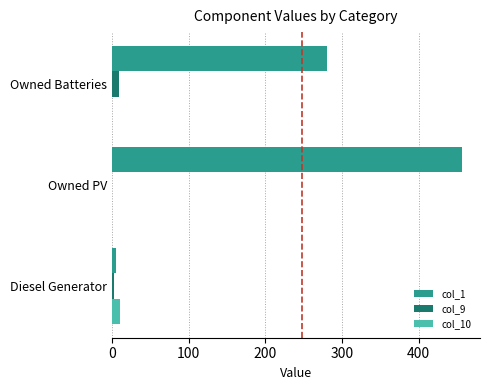

Is it true that col_1 equals 281 at Owned Batteries?

True